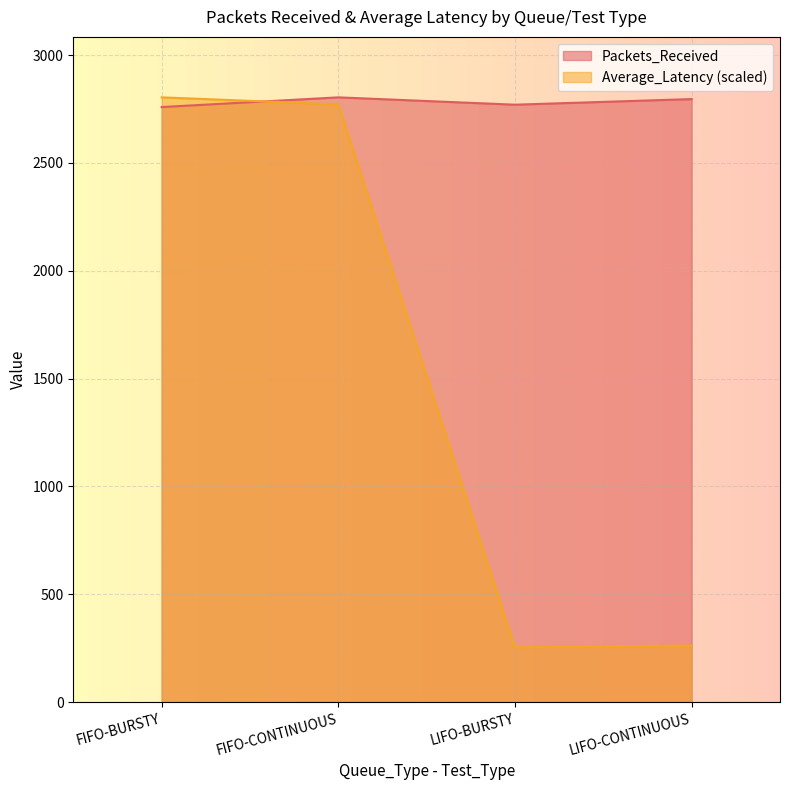

Does the chart display data point markers on the line(s)?

No